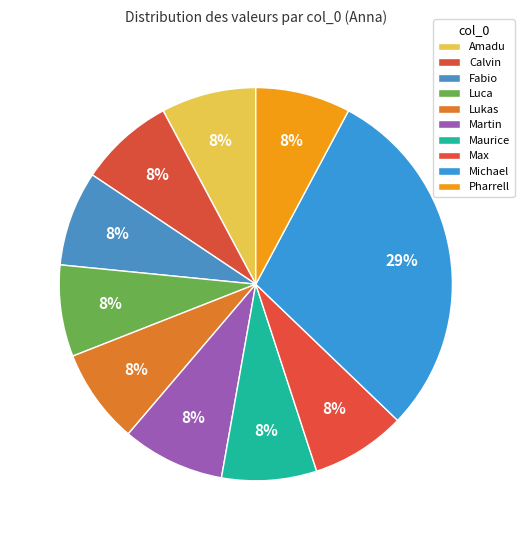

Does any single category account for the majority?

No